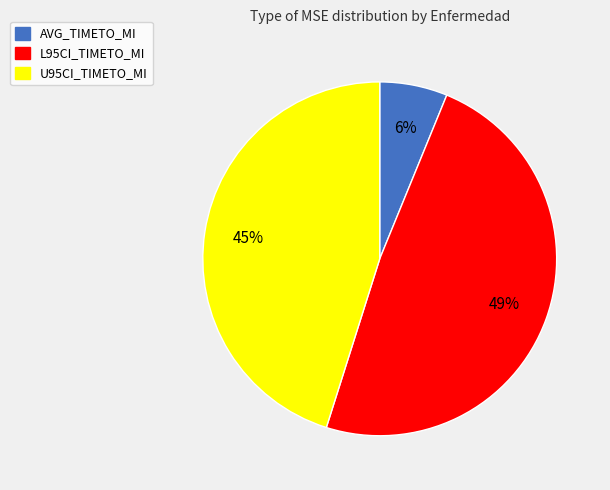

Between L95CI_TIMETO_MI and U95CI_TIMETO_MI, which is larger?

L95CI_TIMETO_MI